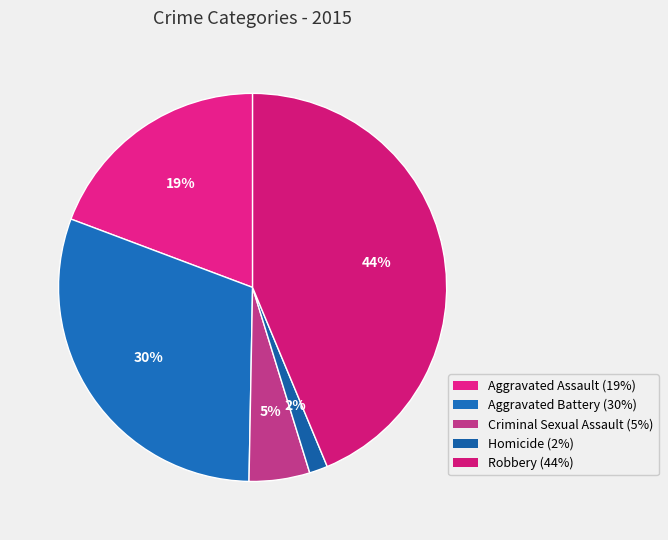

Does Robbery account for over 50% of the chart?

No